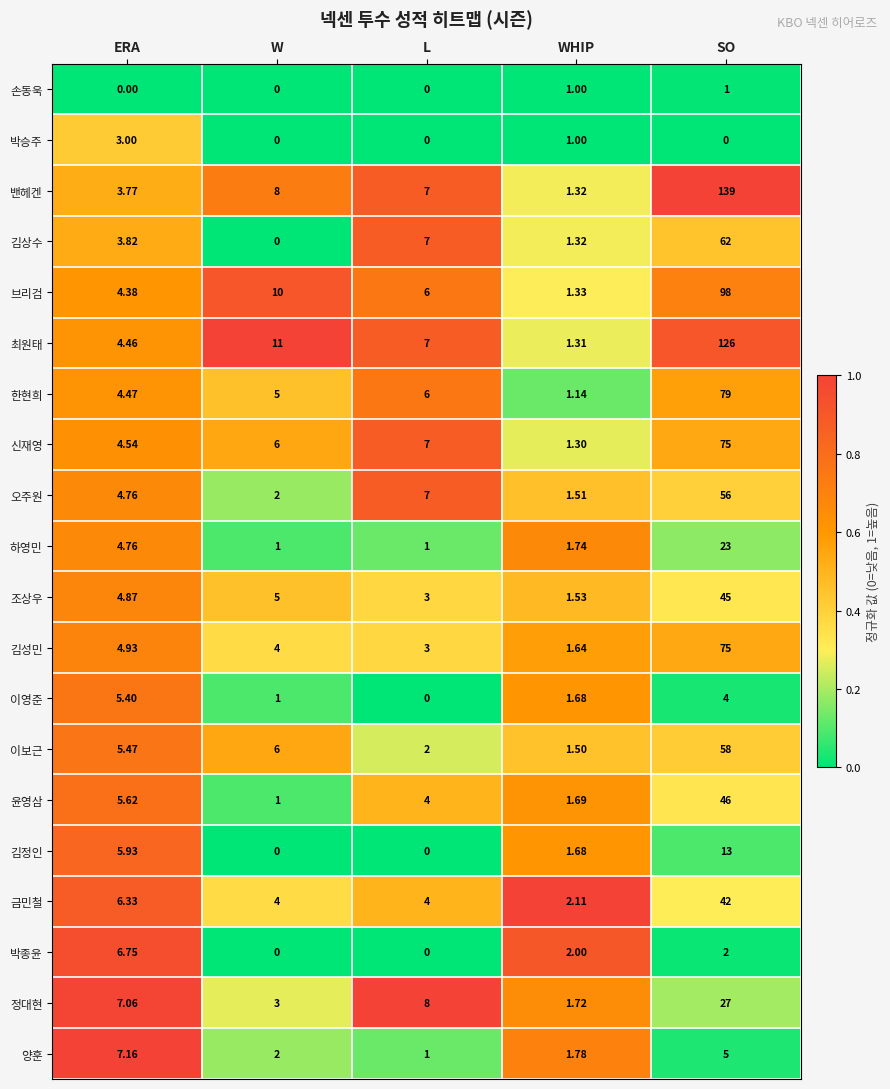

At which label is 오주원 closest to 28?

L